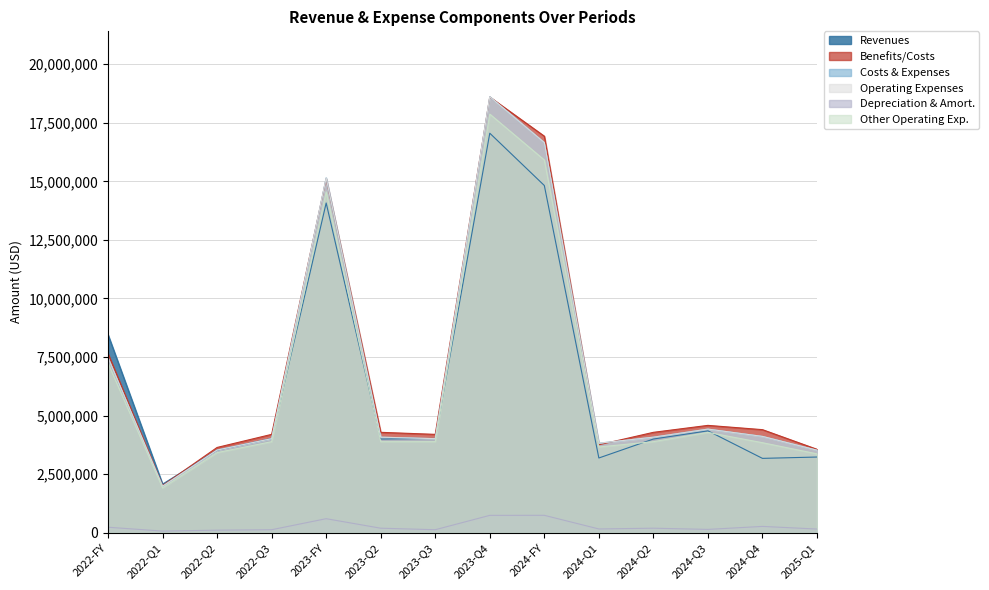

What is the value of the Operating Expenses point at the 12th from the left?

4423835